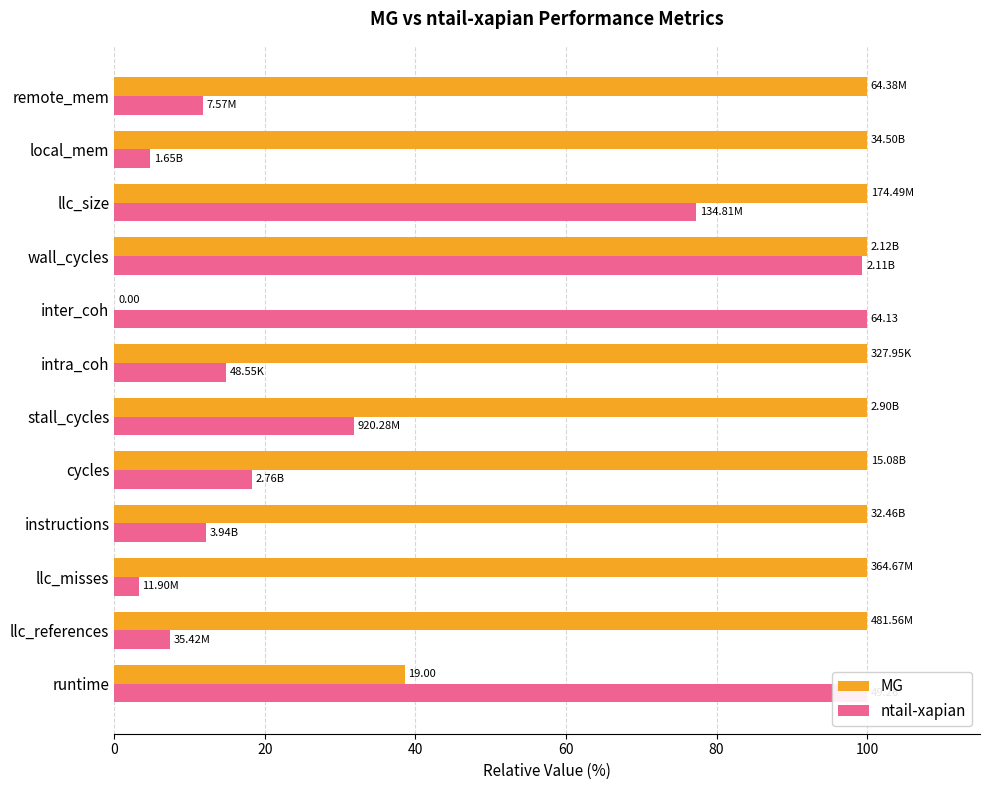

Which series has the largest total across all categories?

MG